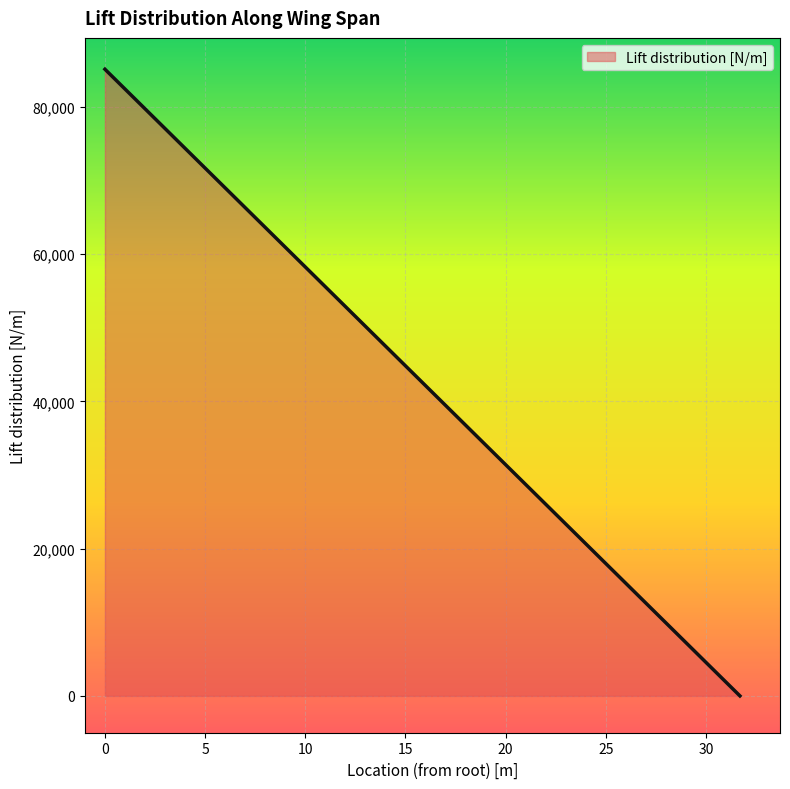

The chart shows a value of -29483.6 at 31.7. True or false?

False